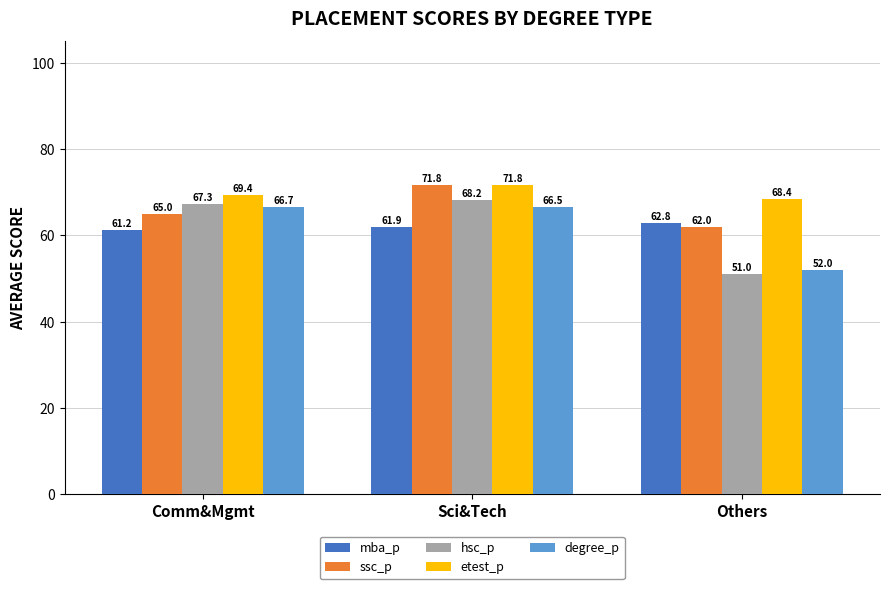

What is the difference between the maximum and second lowest values in the hsc_p series?

0.9